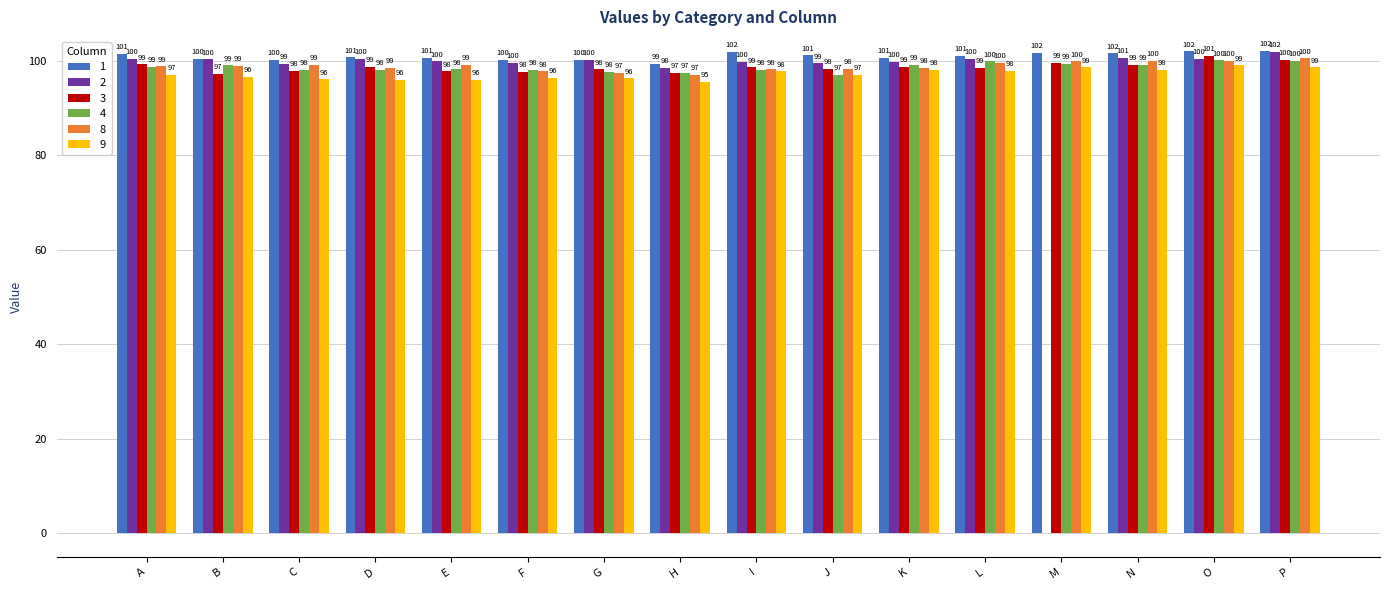

Is it true that 2 equals 177.9 at D?

False